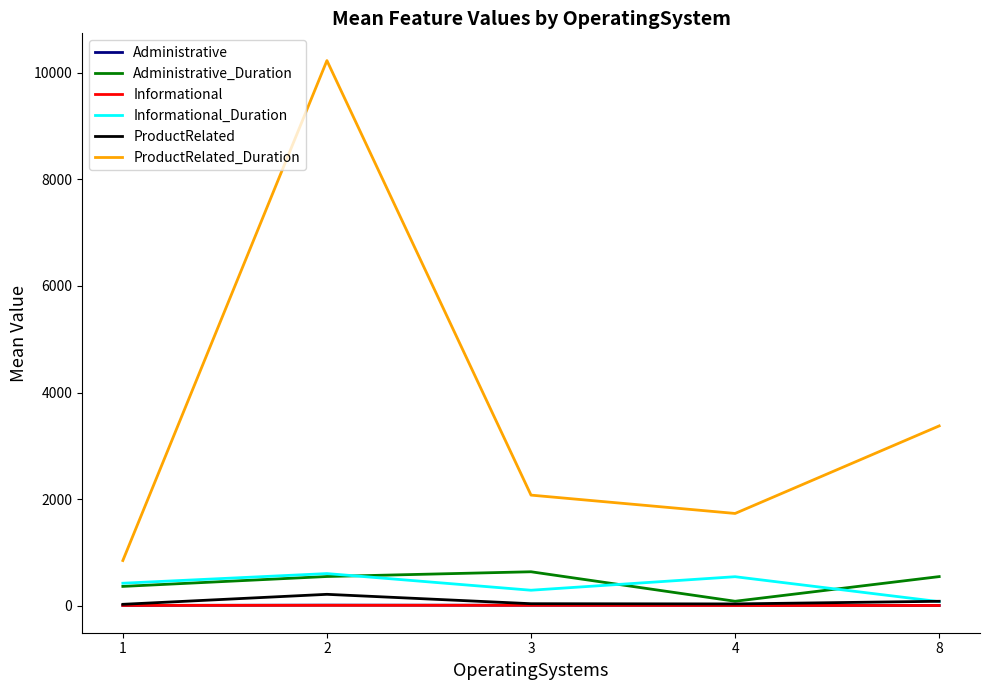

Which series changed the most between 3 and 4?

Administrative_Duration